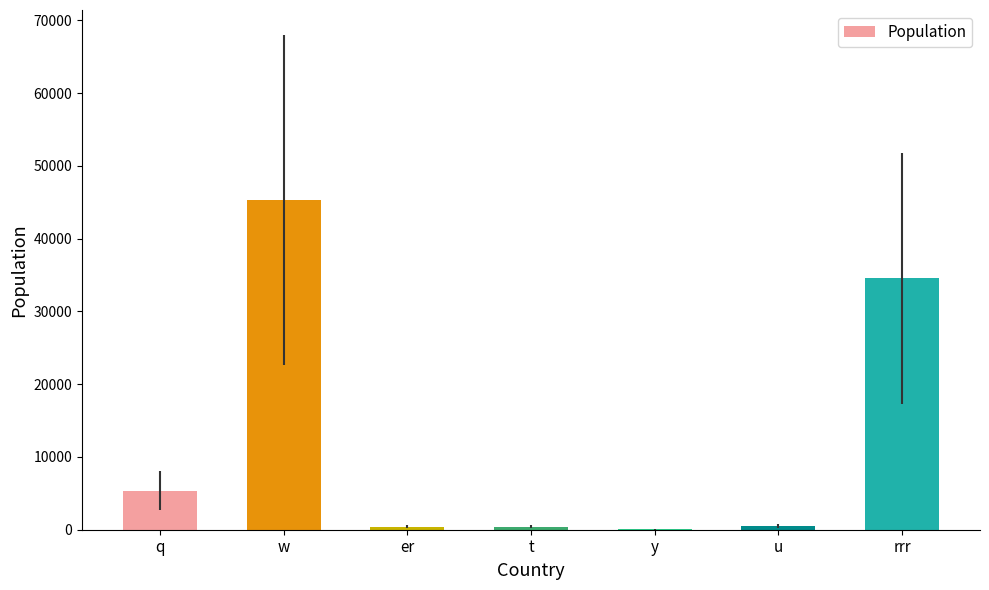

Where is the data nearest to the value 22699?

rrr